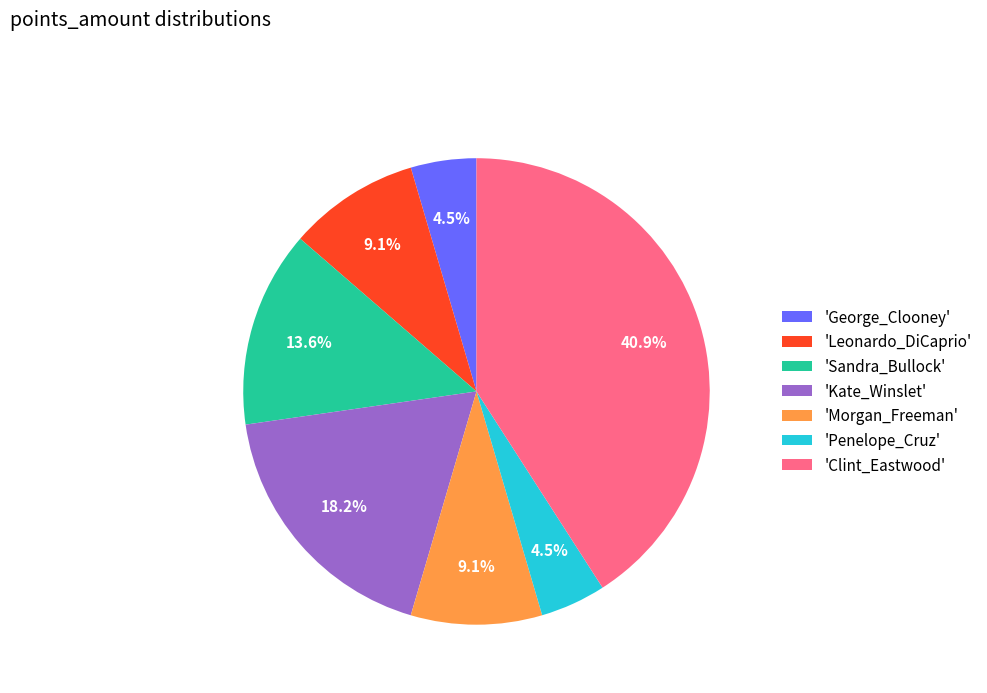

Which category has the biggest portion of the pie?

'Clint_Eastwood'